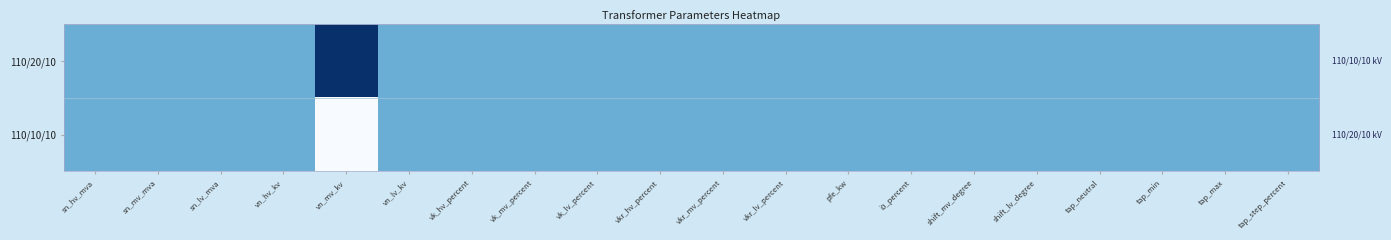

Rank the series at sn_hv_mva from highest to lowest value.

110/20/10, 110/10/10